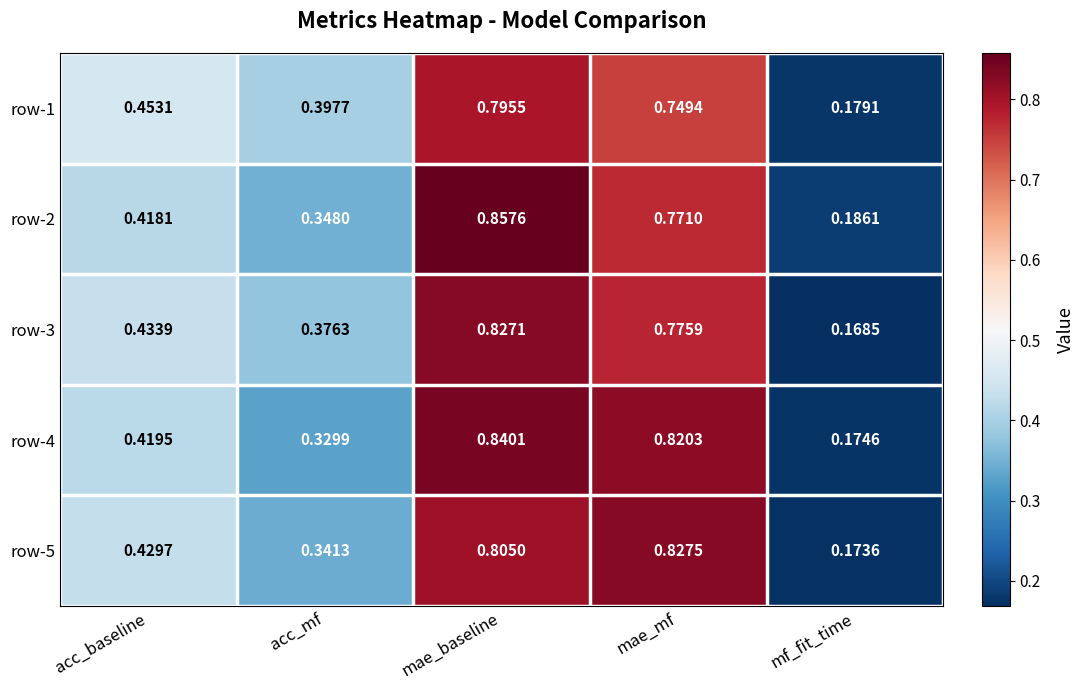

At which category is the sum across all series the highest?

mae_baseline